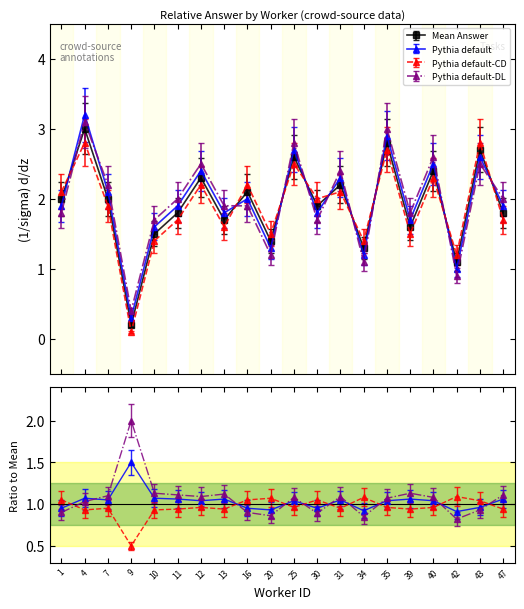

What is the difference between the highest and lowest values at 47?

0.4